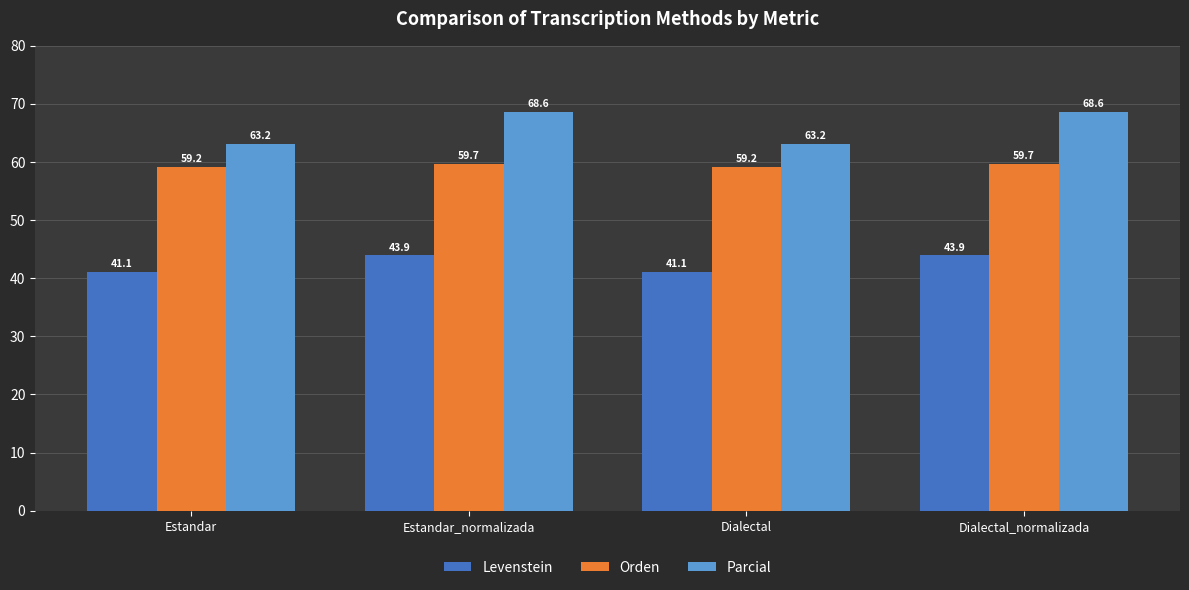

Between Estandar_normalizada and Dialectal, which series saw the biggest shift?

Parcial